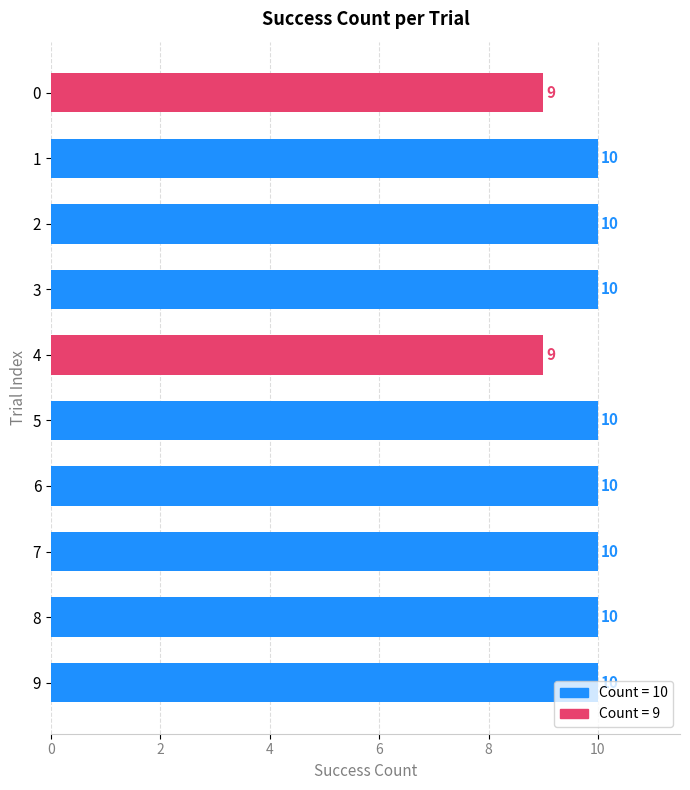

Count the values in the range 10 to 11.

8